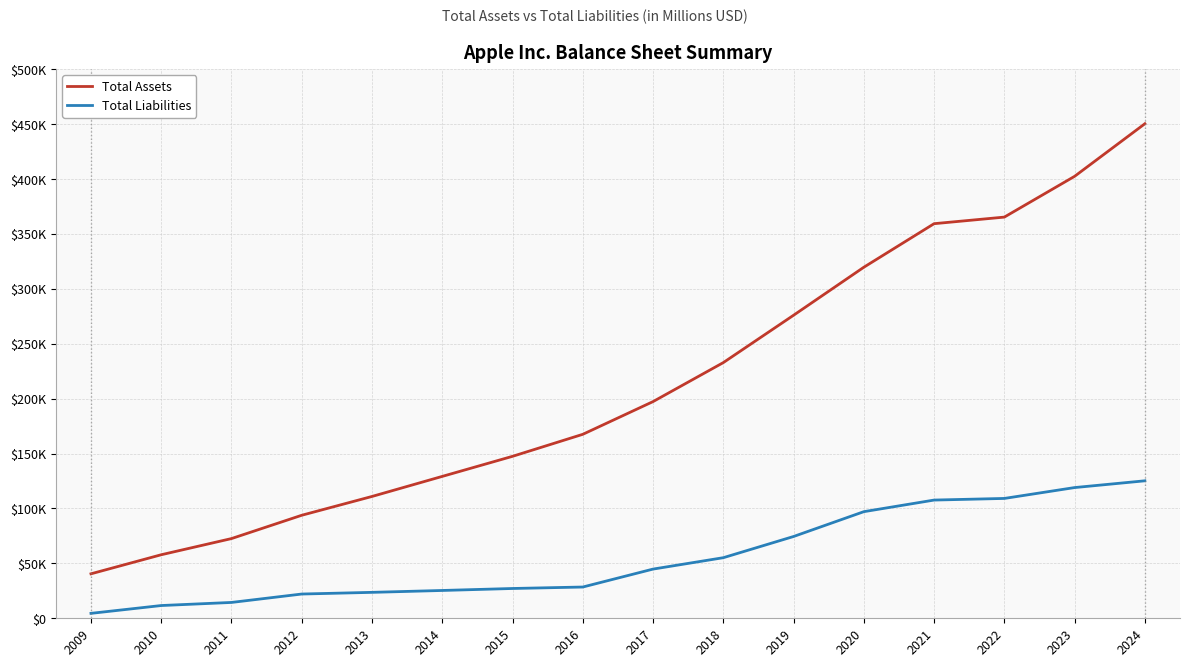

What is the sum of the Total Assets values at 2019 and 2013?

386829